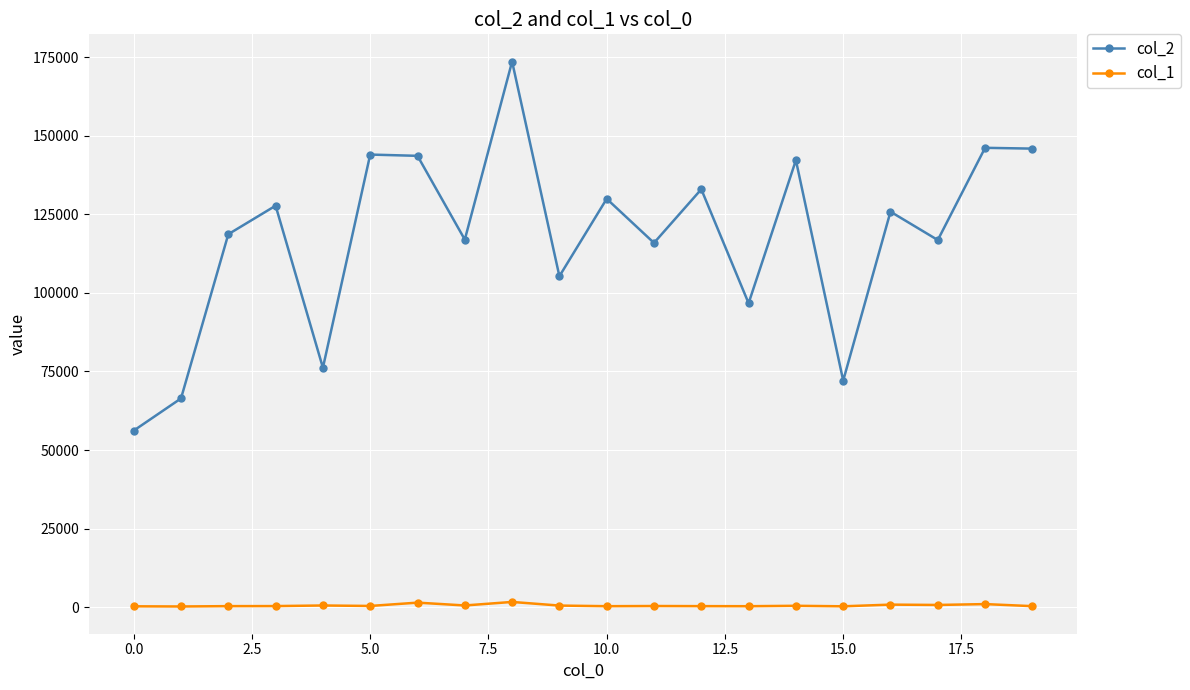

At how many categories does at least one series exceed 111257?

14